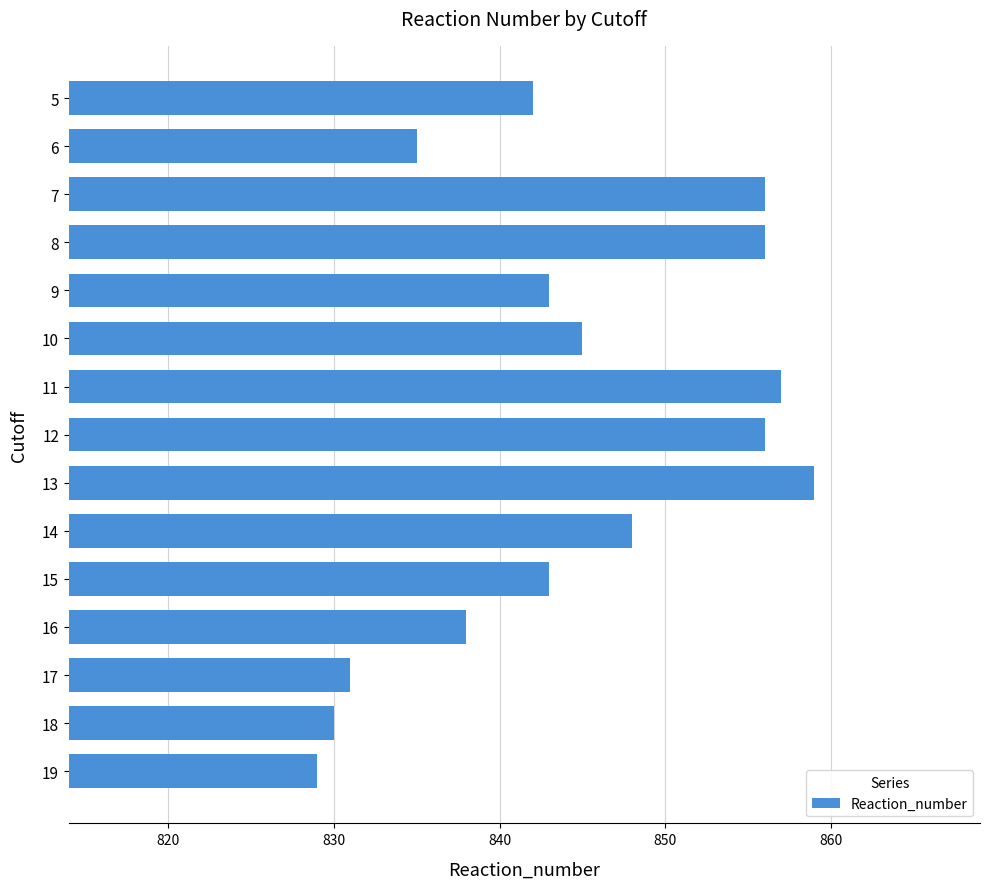

What is the value of the 2nd bar from the top?

835